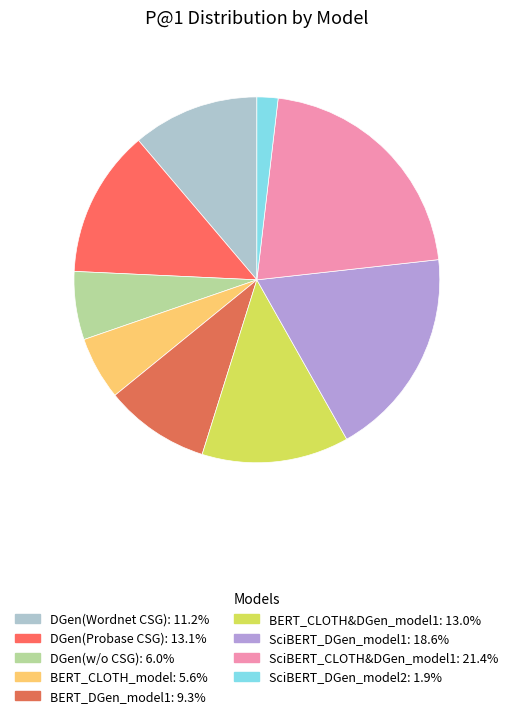

Is it true that SciBERT_CLOTH&DGen_model1 is 21% of the pie?

True